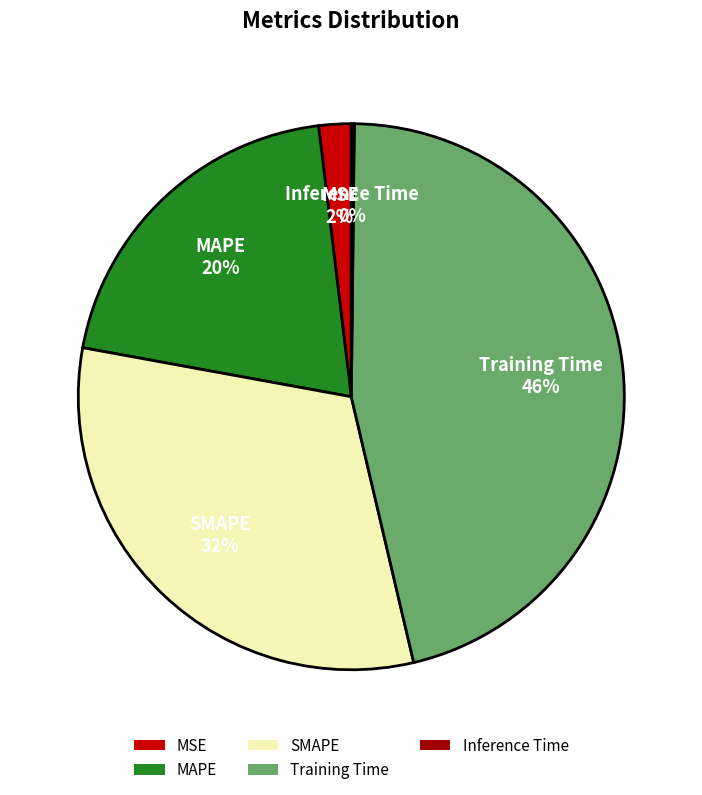

To the nearest percent, what is the average slice percentage?

20%